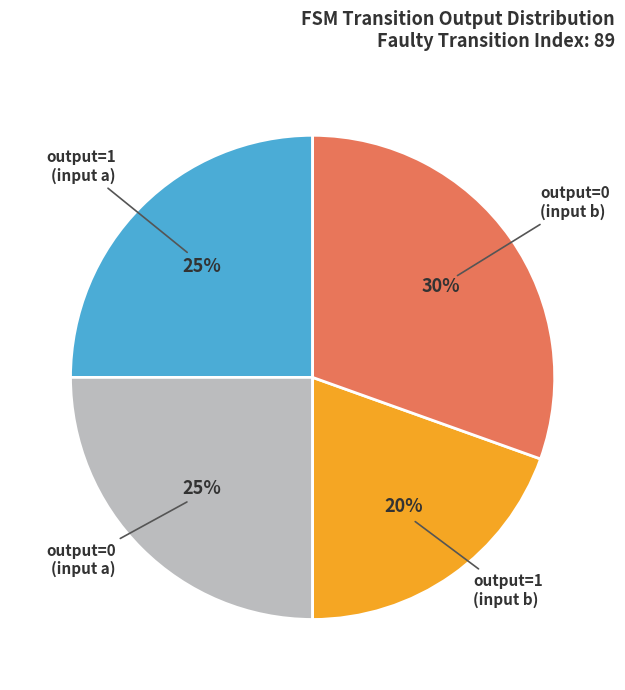

Count the number of slices in the pie.

4